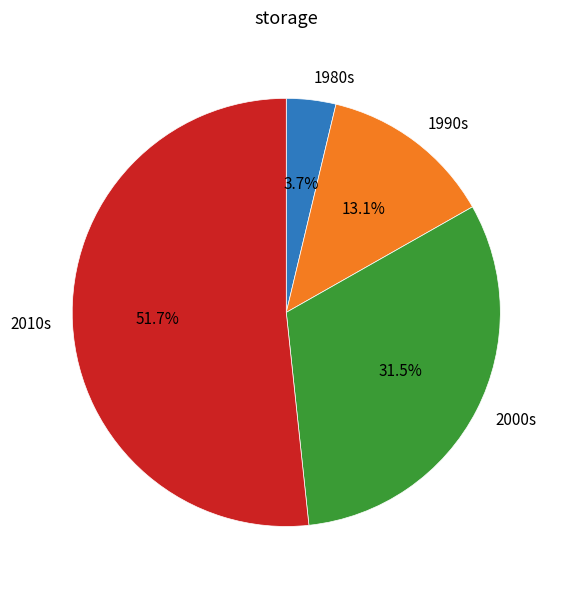

To the nearest percent, what is the average slice percentage?

25%